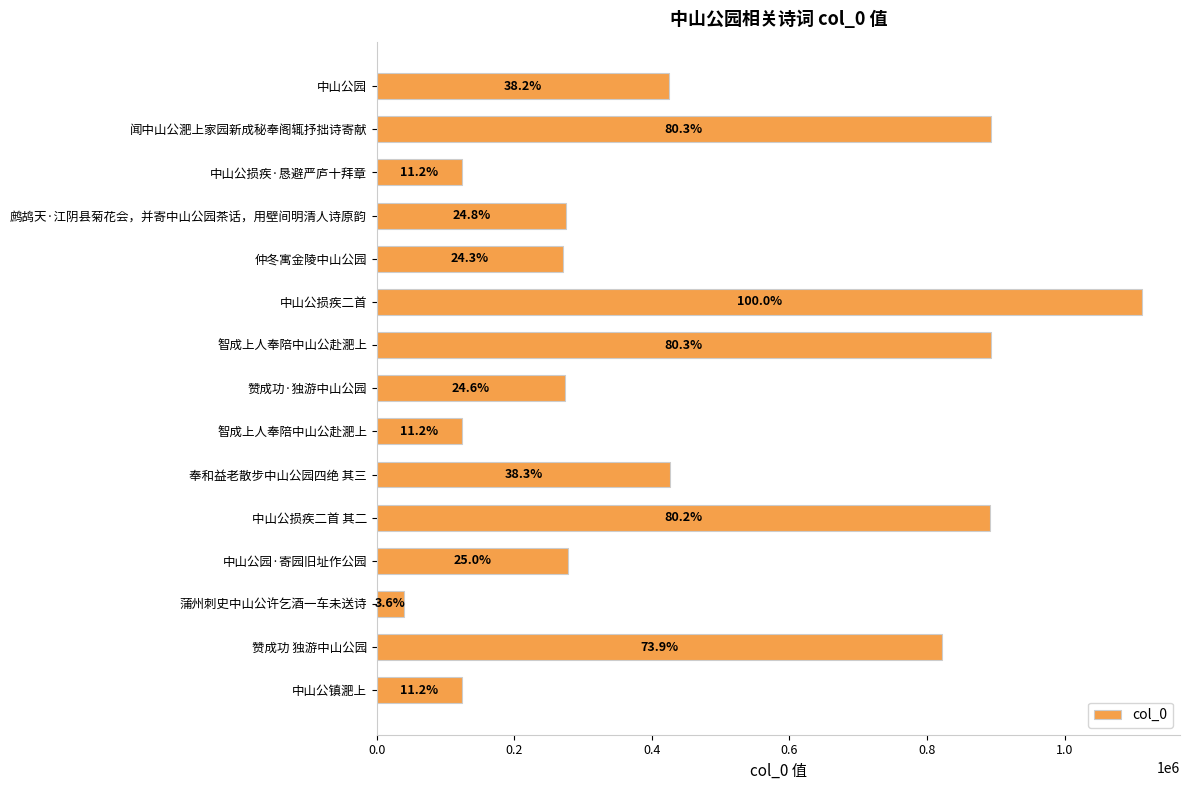

What is the average value?

465052